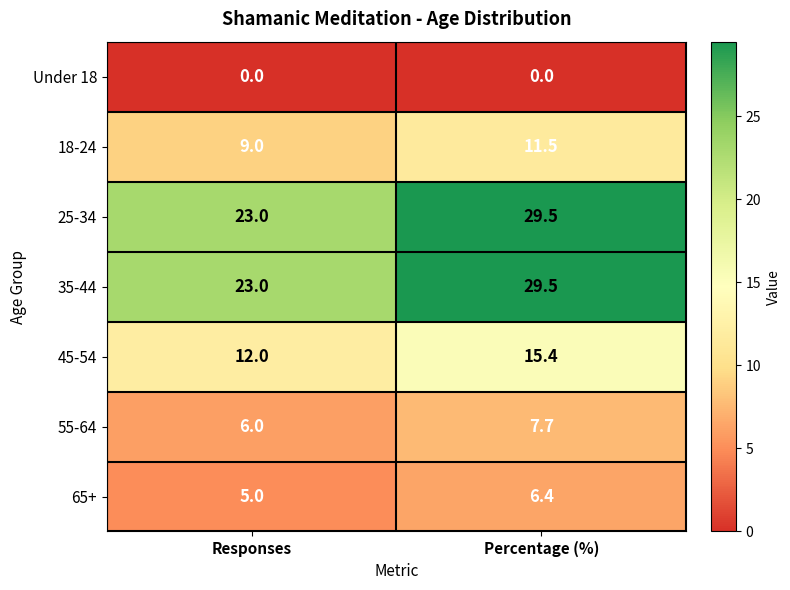

What is the difference between the highest and lowest values at Responses?

23.0